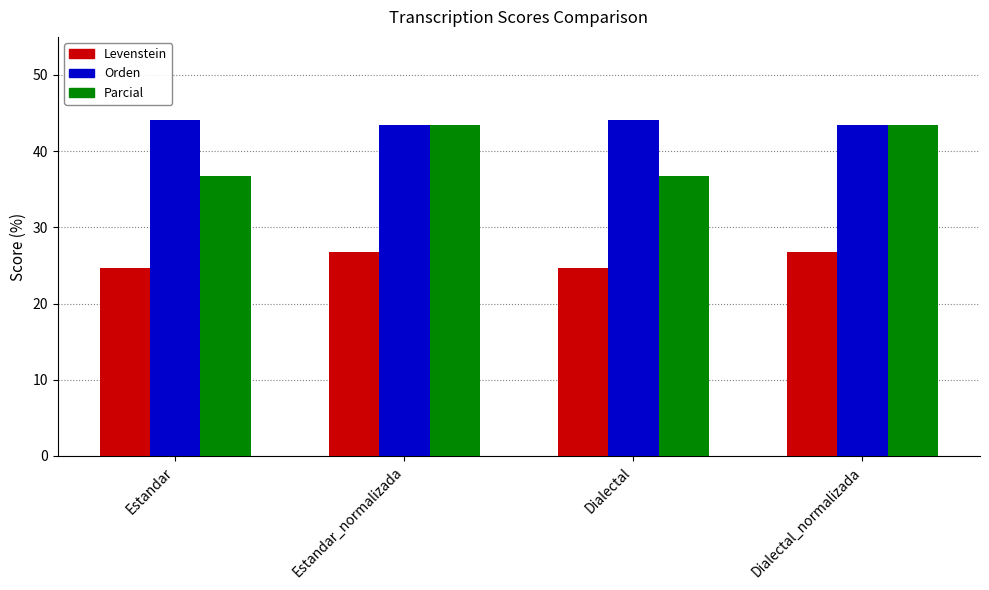

Read the Levenstein value at Estandar.

24.6